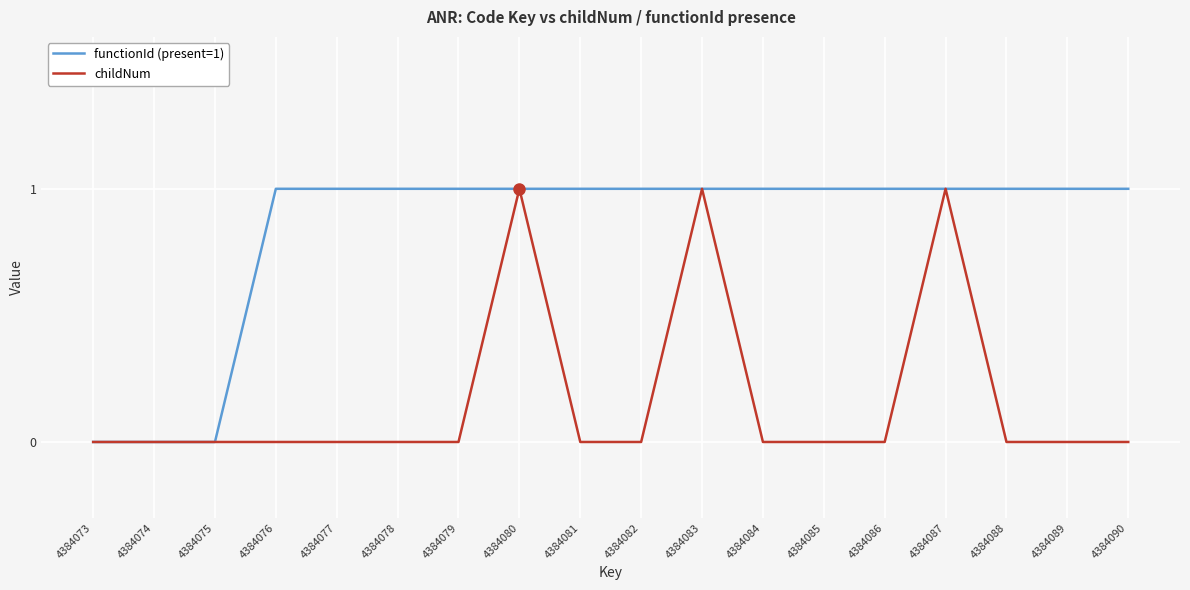

The functionId (present=1) series shows 2 at 4384084. True or false?

False